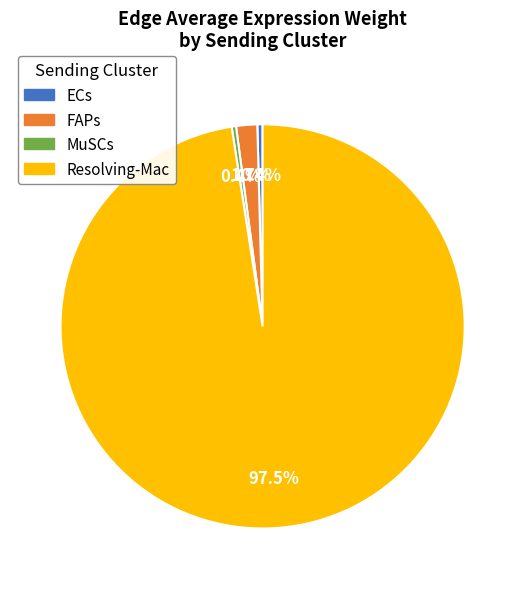

Is there a majority slice in this chart?

Yes